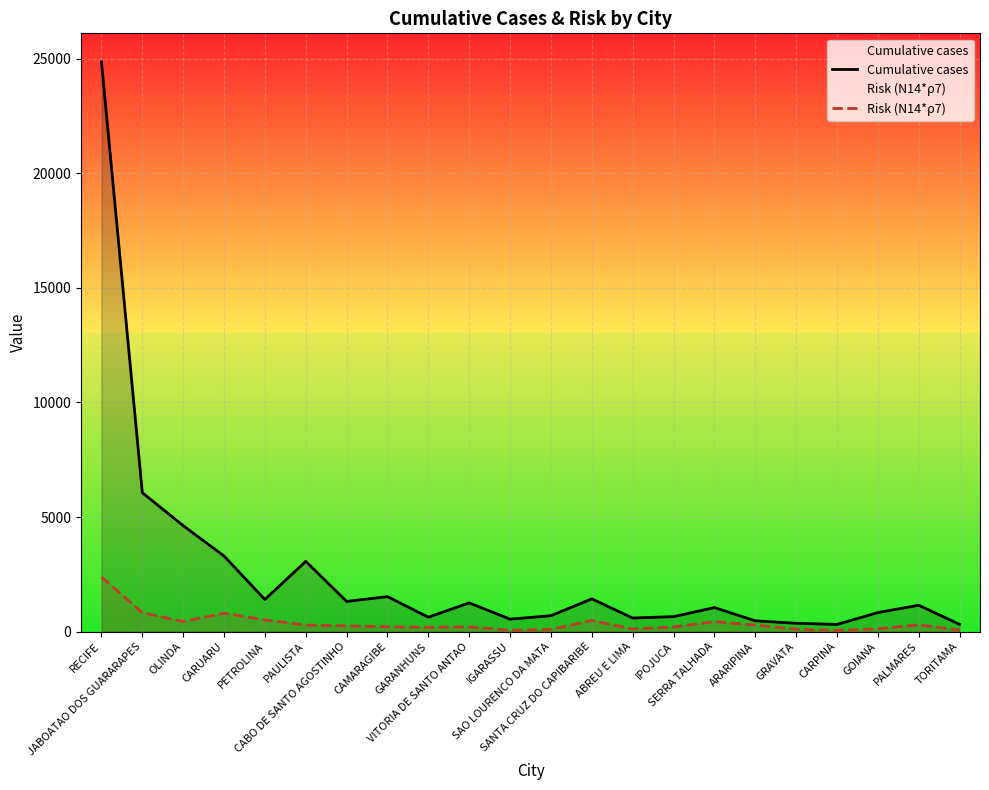

True or false: Risk (N14*ρ7) and Cumulative cases cross at least once.

False